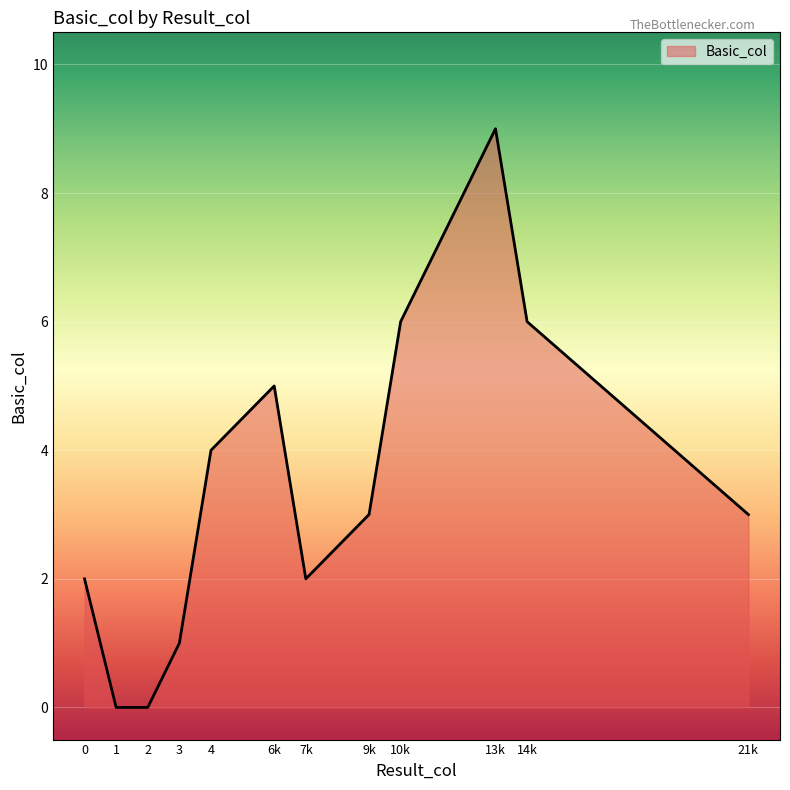

Is it true that the value at 7k is 2?

True